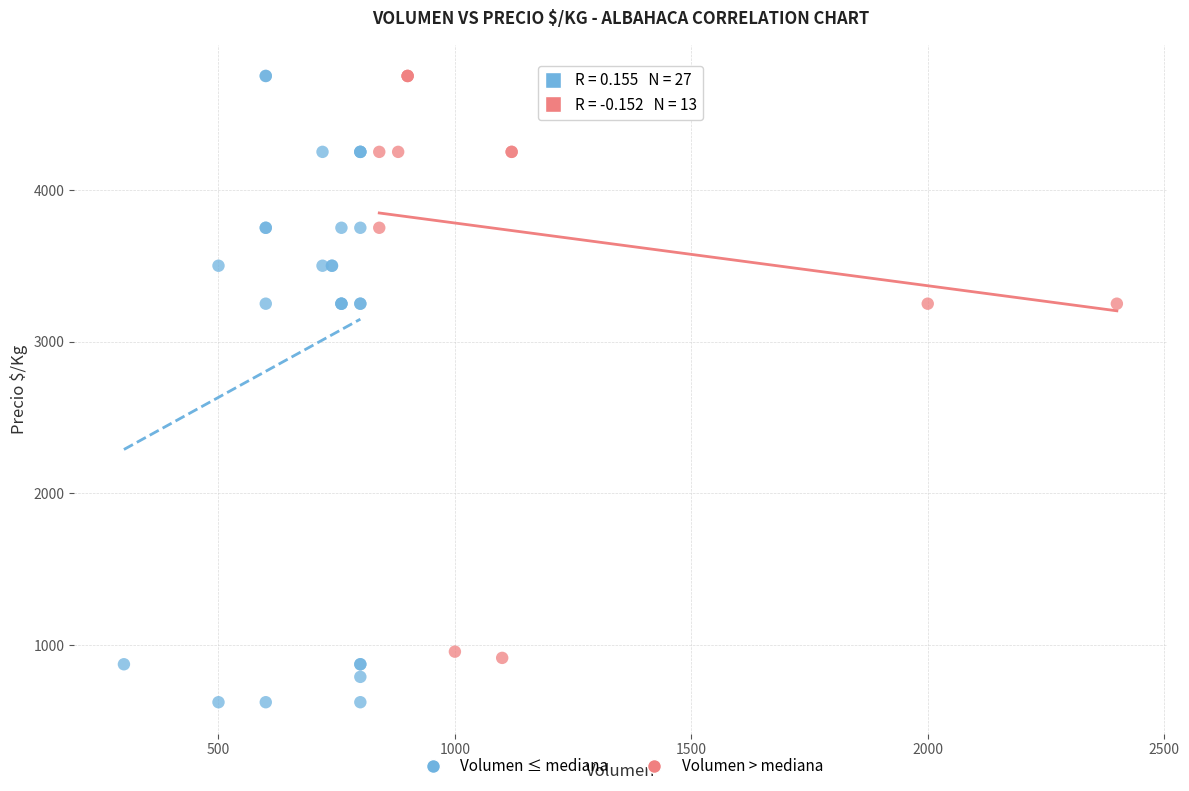

Which series has the widest spread of Y values?

Volumen ≤ mediana